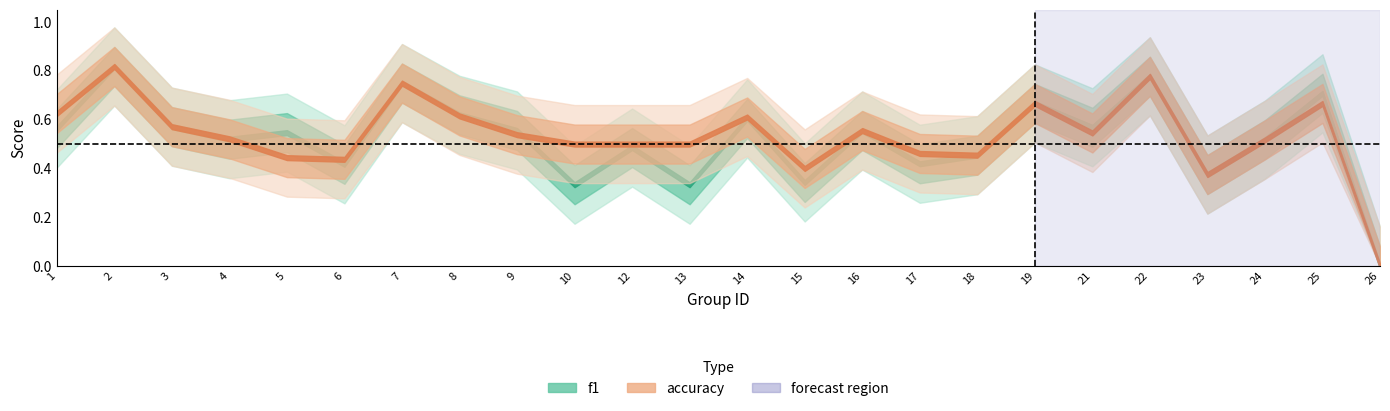

At which category is the sum across all series the highest?

2